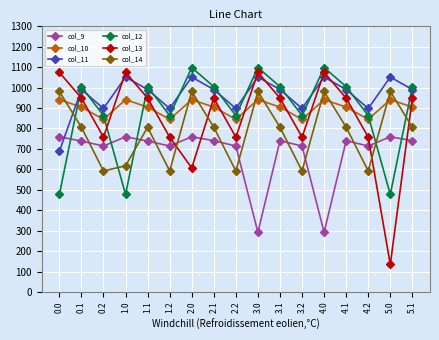

Is the value of col_10 at 3.0 greater than the value of col_14 at 0.0?

No